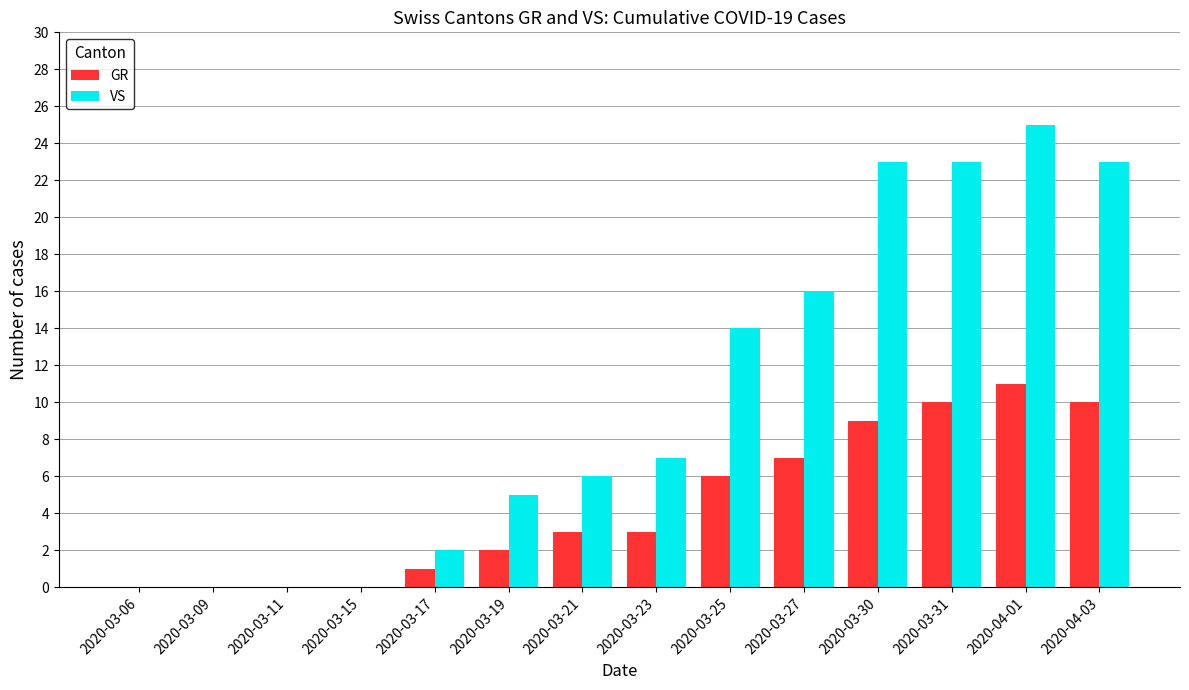

How many groups of bars are there?

14